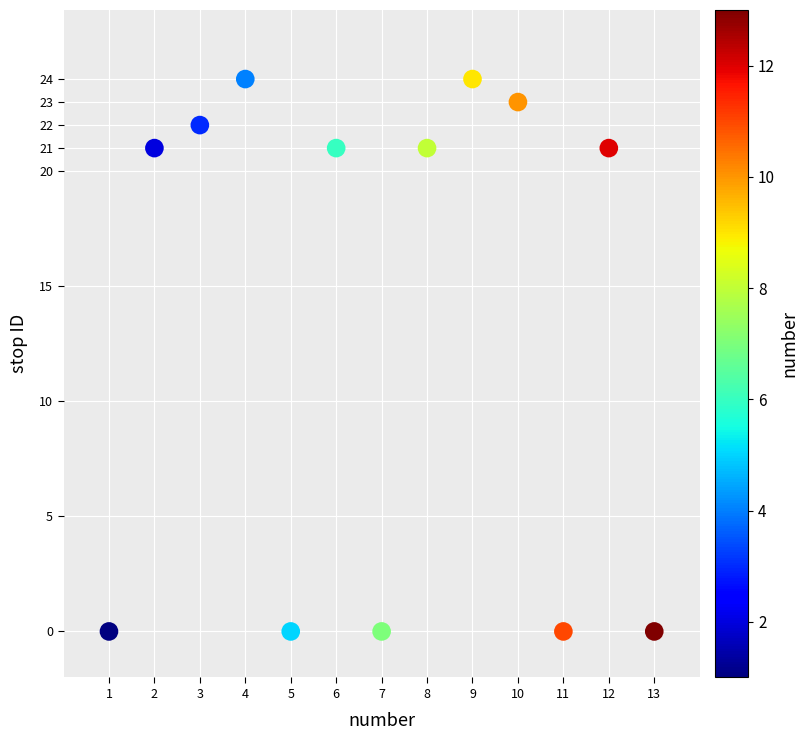

What is the range of X values (max minus min)?

12